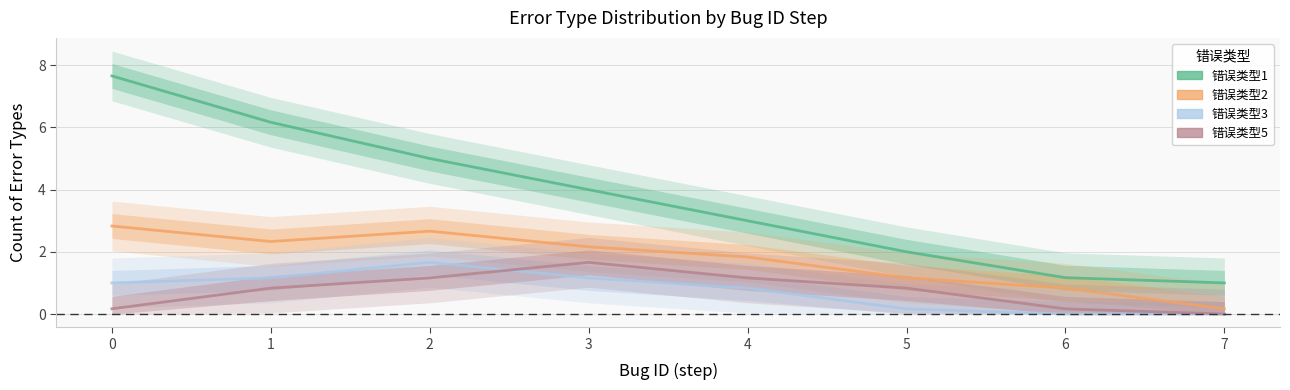

Does the chart display data point markers on the line(s)?

No